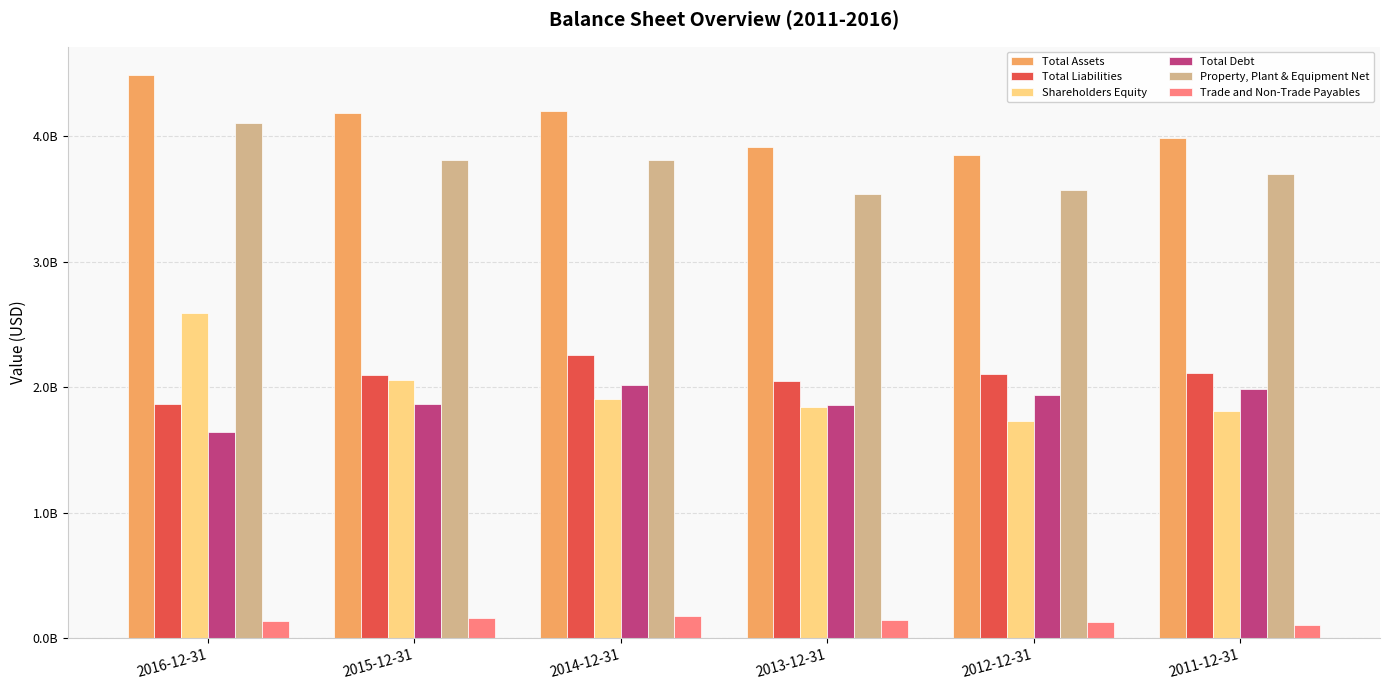

What is the approximate value of Property, Plant & Equipment Net at 2012-12-31?

3570090000